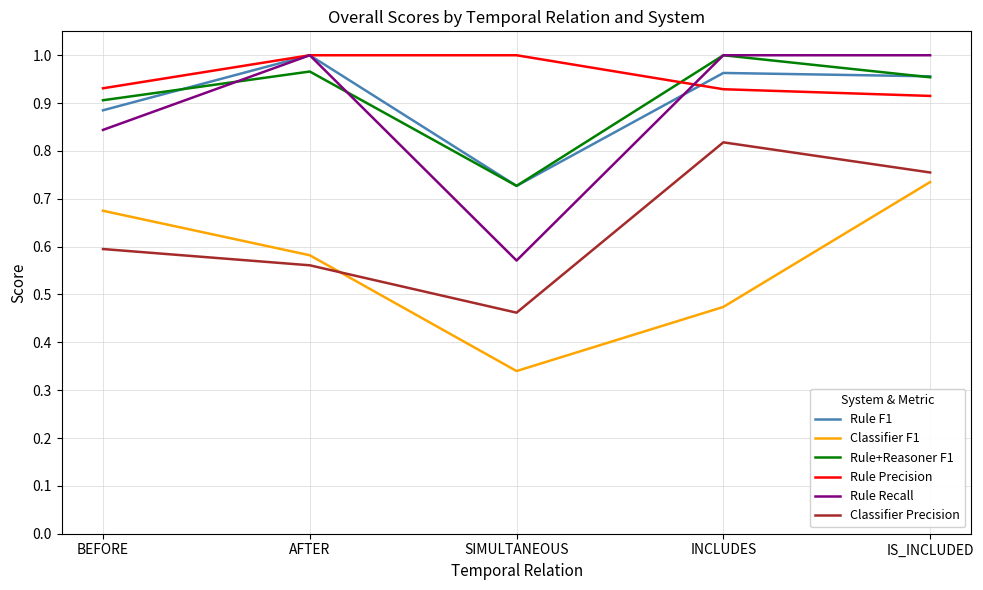

Which category has the highest value in the Classifier F1 series?

IS_INCLUDED